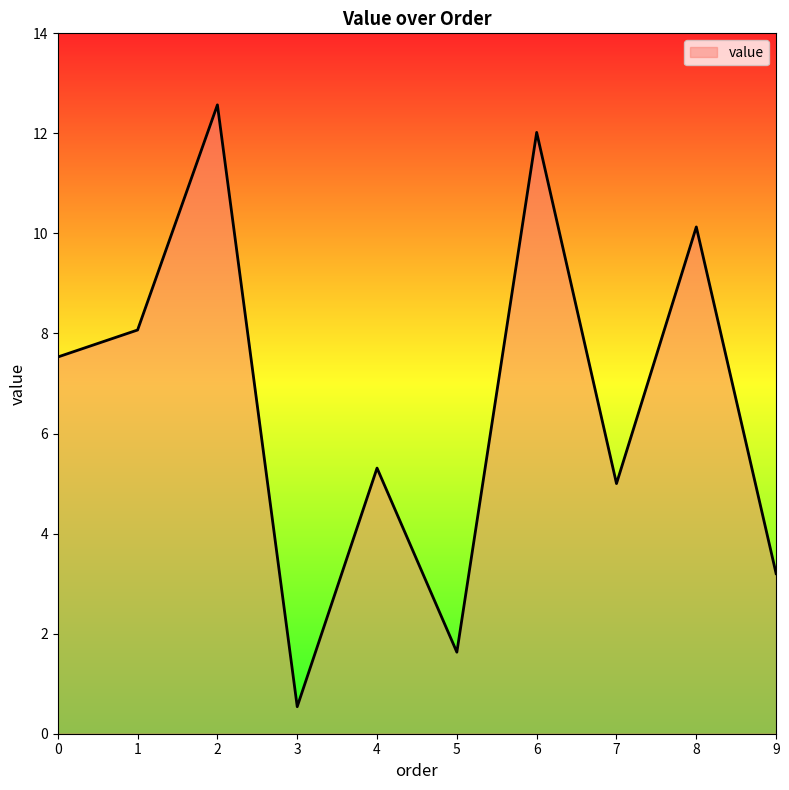

True or false: there are more than 0 points higher than both neighbors.

True